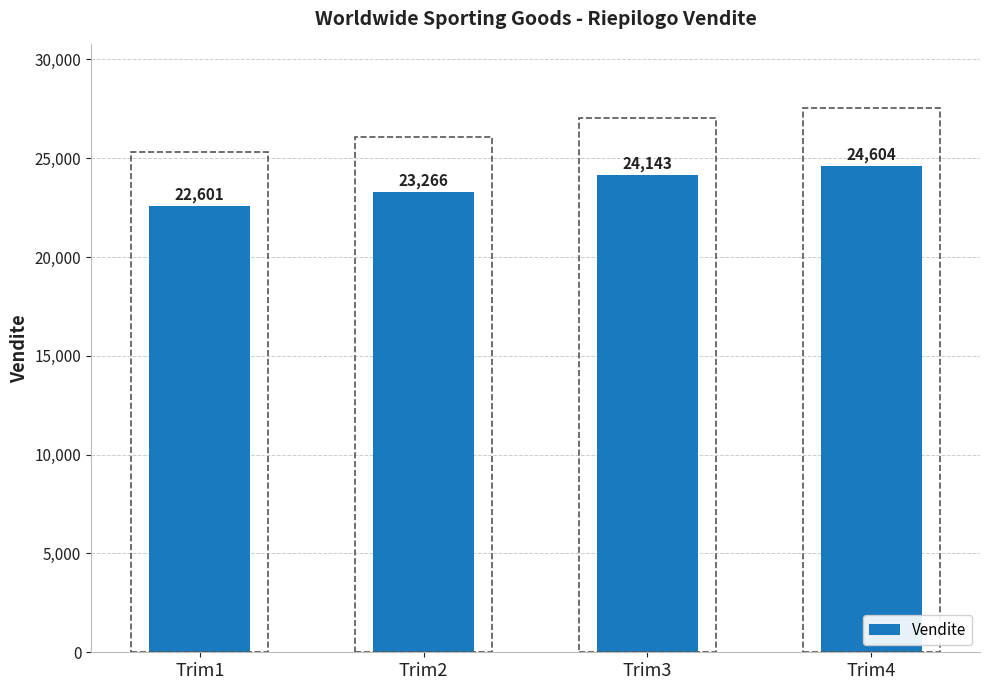

What is the change in value from Trim1 to Trim3?

+1542.1